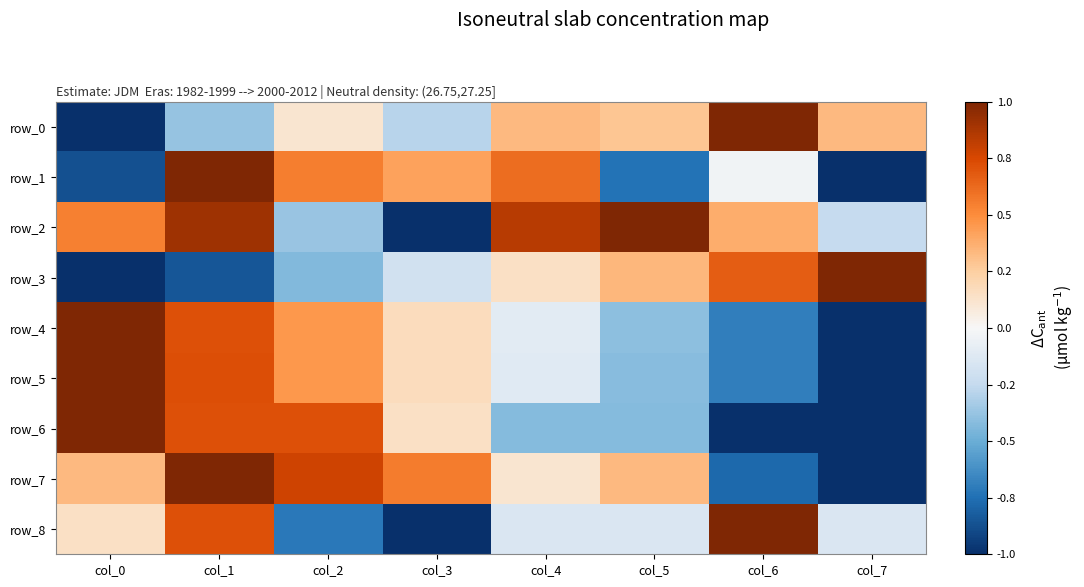

At which label does row_4 reach its minimum?

col_7